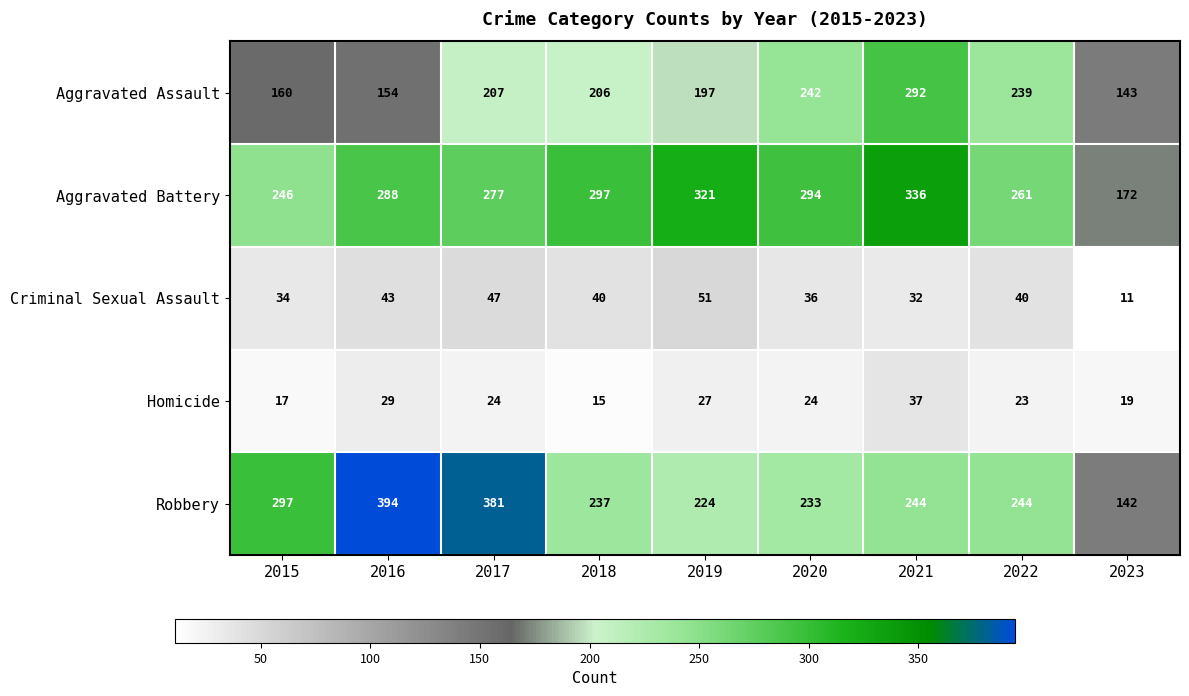

What is the total value across all series at 2022?

807